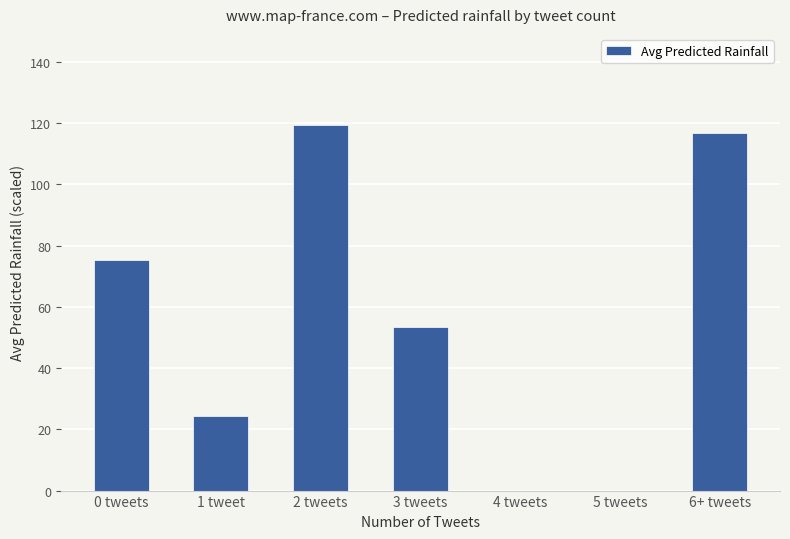

Which category has the highest value across all series?

2 tweets